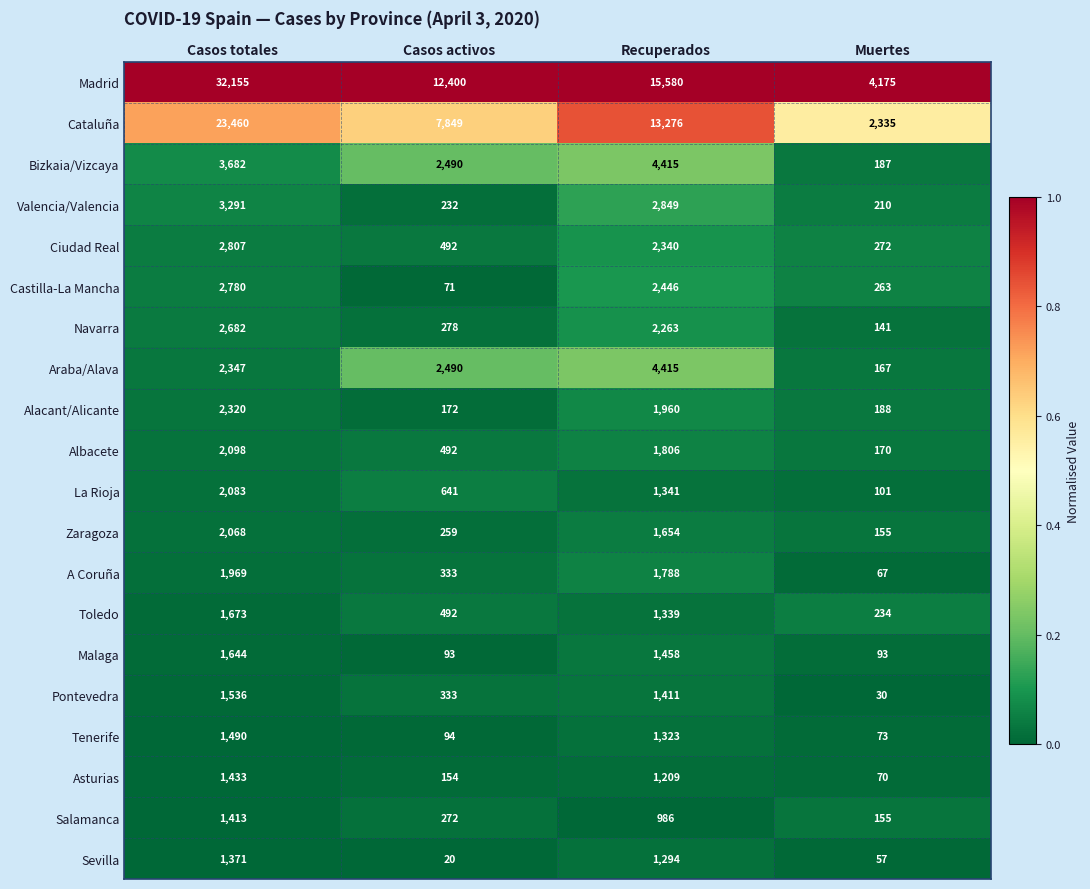

At which category does the chart reach its peak across all series?

Casos totales